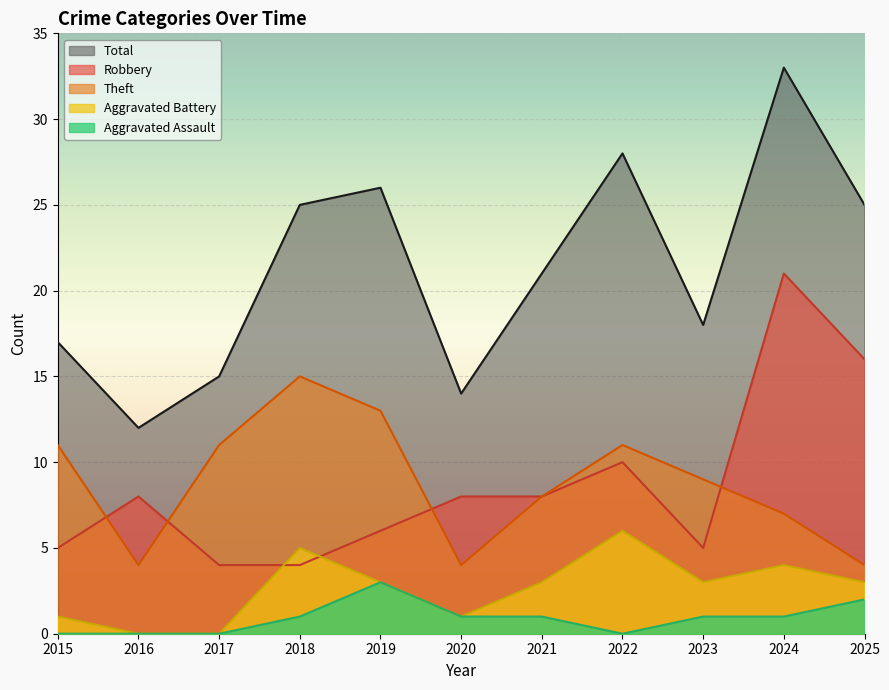

What is the maximum value for Aggravated Assault?

3